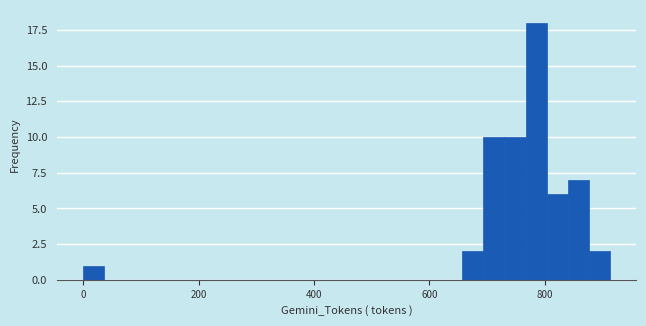

Around what value on the x-axis is the tallest bar? Give the approximate position of its centre, as read against the axis.

780